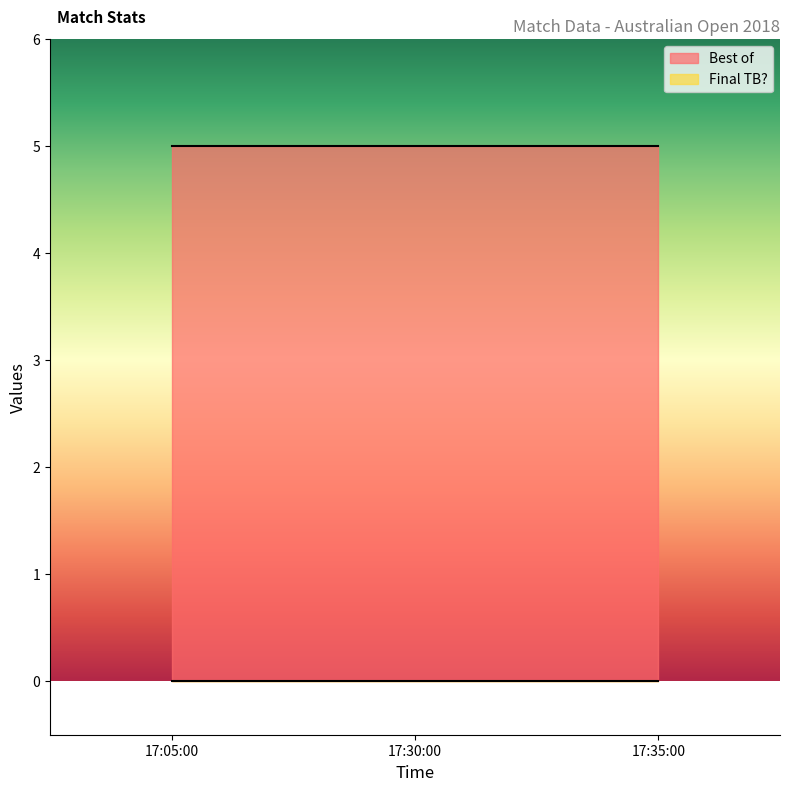

Rank the series by their average value, from highest to lowest.

Best of, Final TB?